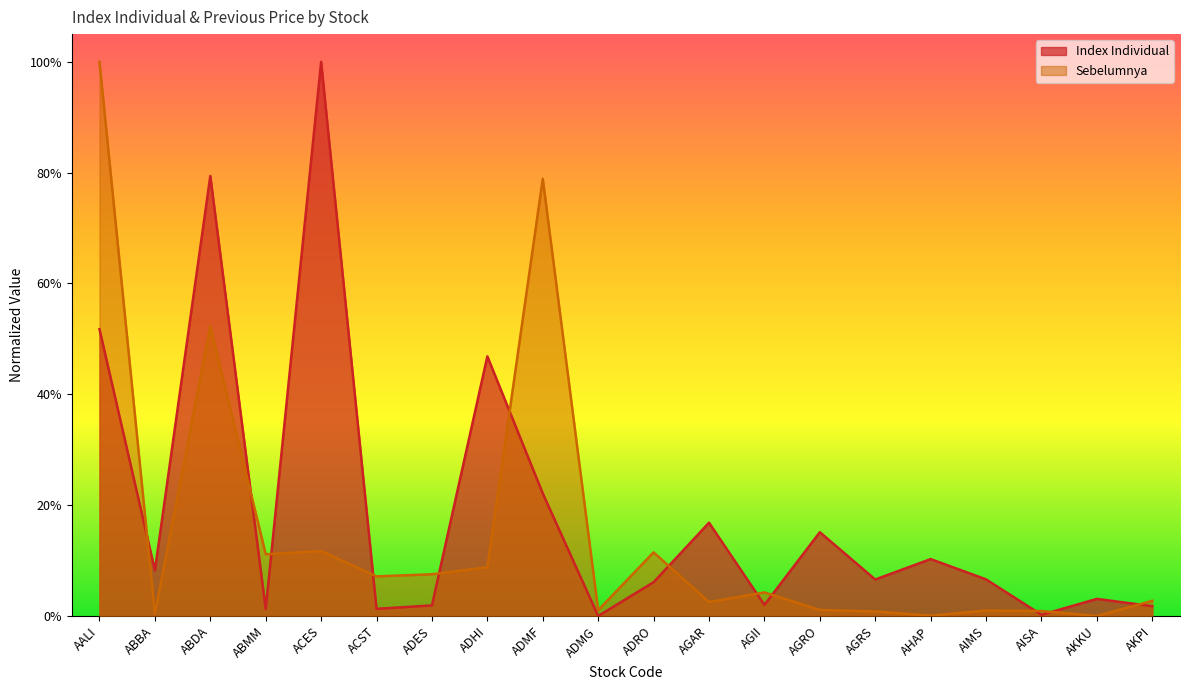

How many times do Sebelumnya and Index Individual cross each other?

12